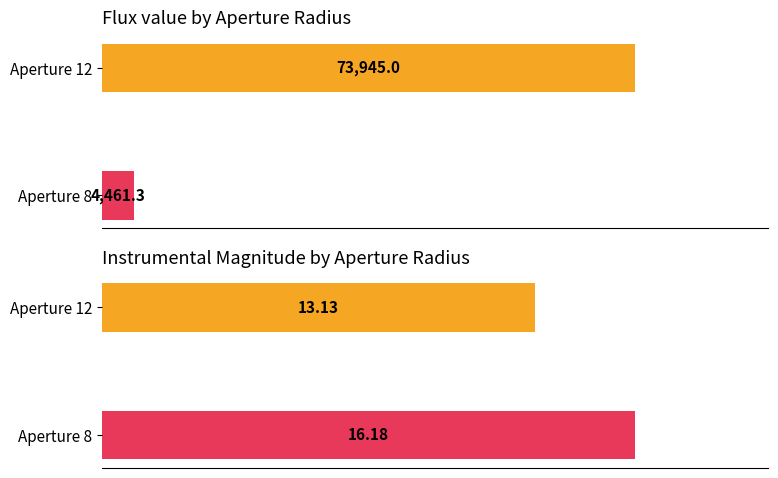

What is the average value of the Average Flux series?

39203.2